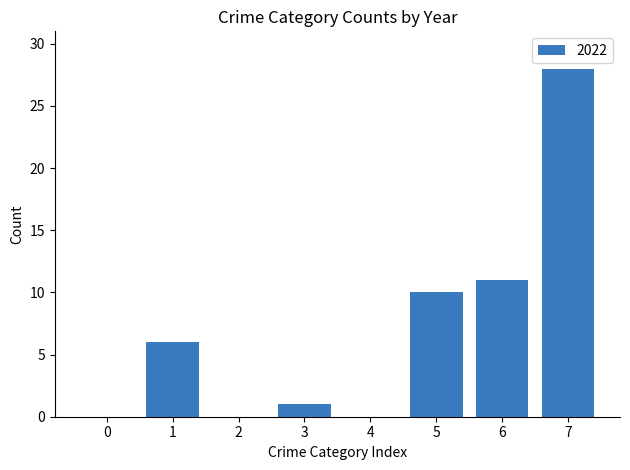

Count the number of data series in this chart.

1